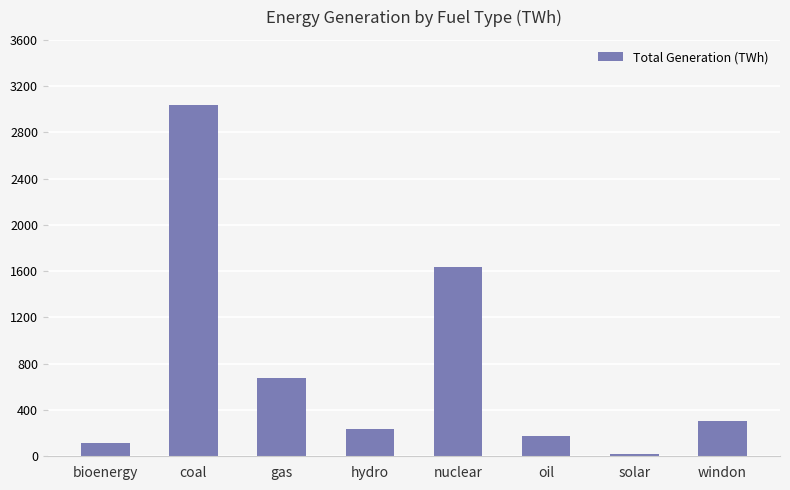

What is the change in value from nuclear to windon?

-1337.5